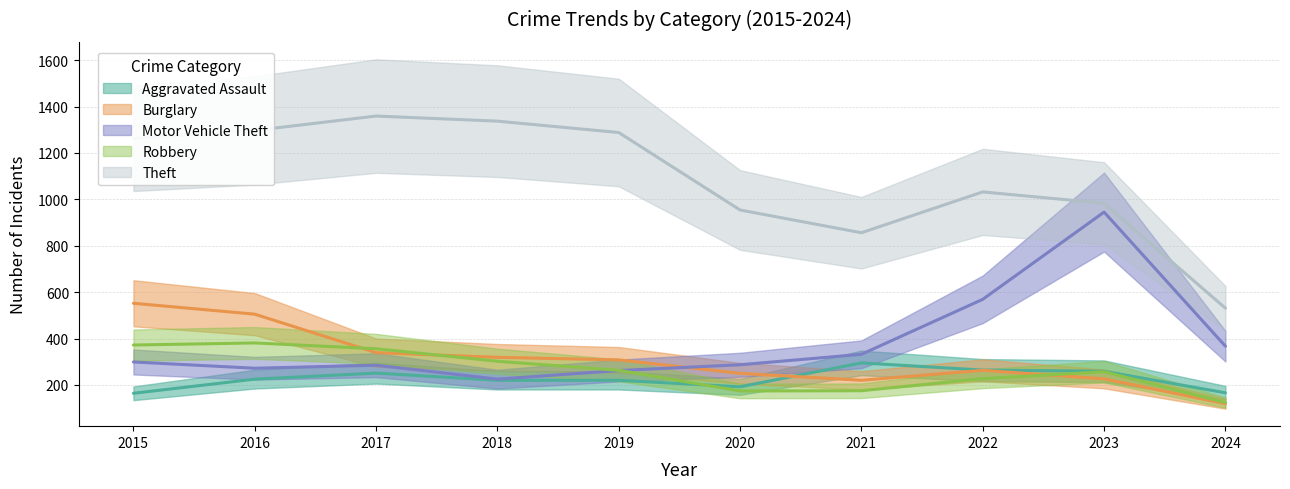

At which category does Aggravated Assault reach its first local peak?

2017